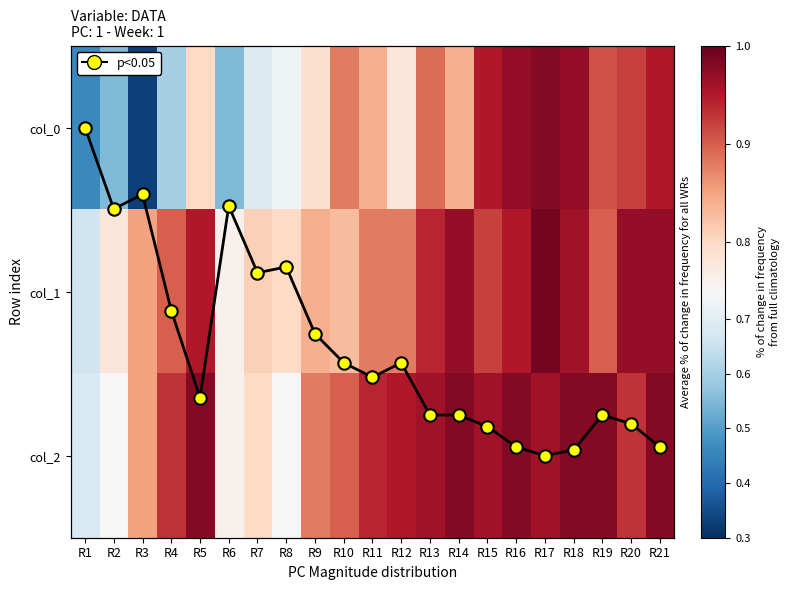

Where does the mean_line series first go above 1?

R4